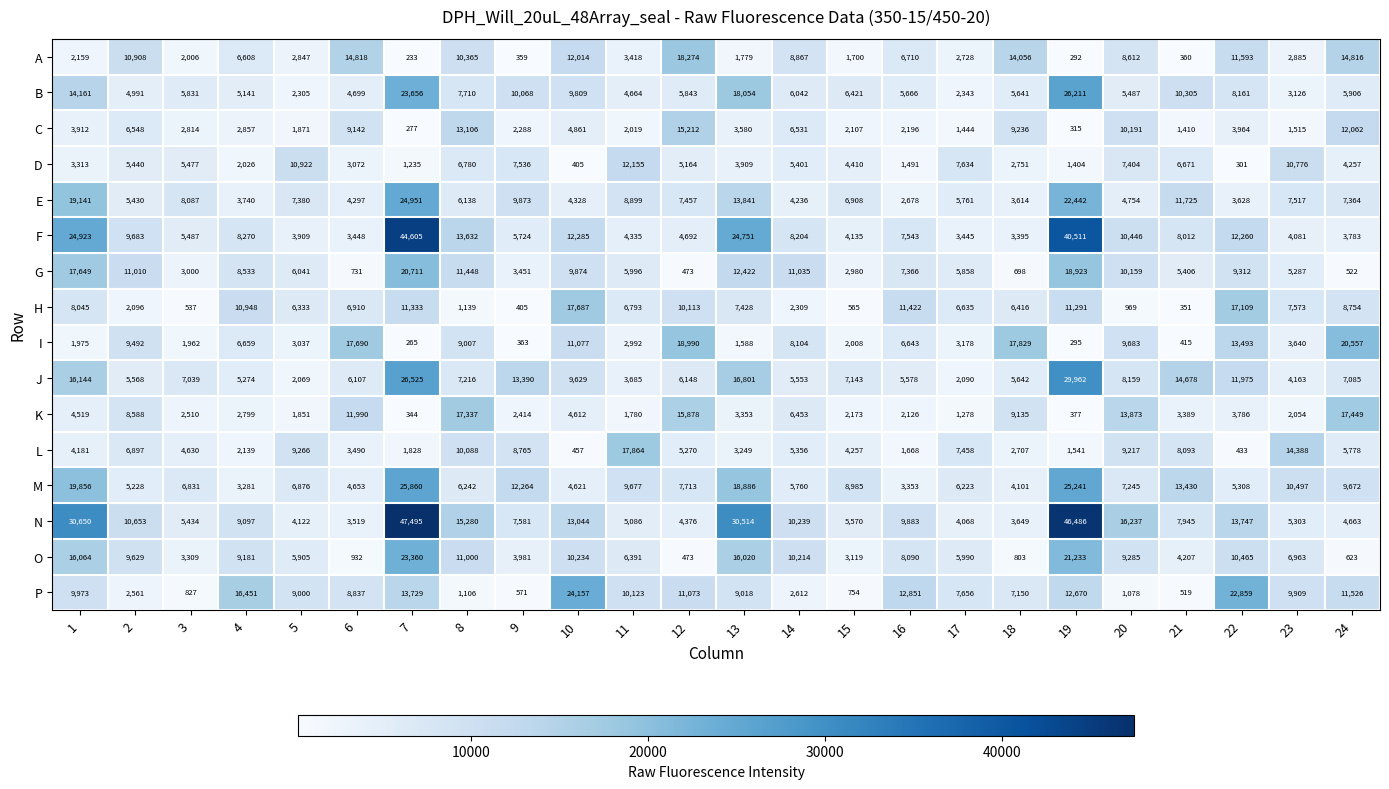

Which series changed the most between 8 and 17?

K